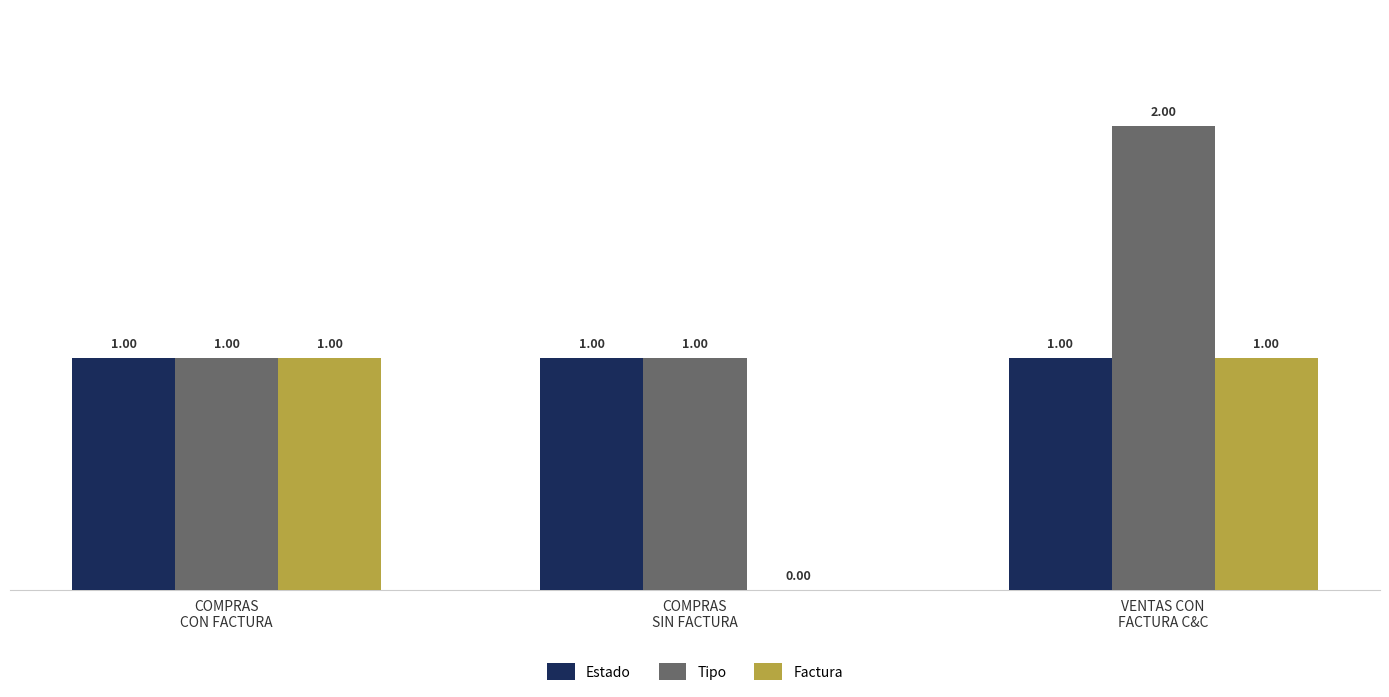

How many data points does each series have?

3